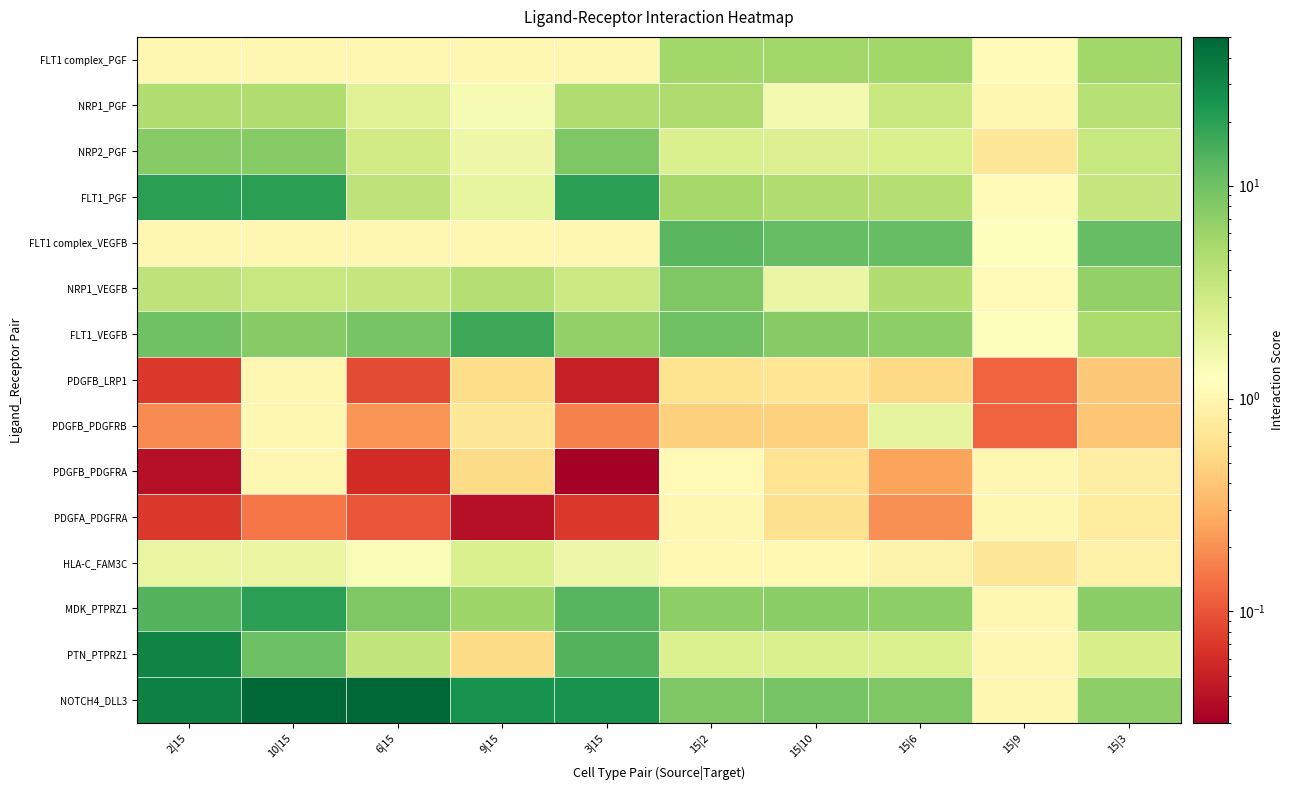

Reading right to left, list all the values displayed in this chart.

FLT1 complex_PGF: 15|3=5.6	15|9=1.1	15|6=5.6	15|10=5.6	15|2=5.6	3|15=1.0	9|15=1.0	6|15=1.0	10|15=1.0	2|15=1.0
NRP1_PGF: 15|3=4.2	15|9=1.0	15|6=3.2	15|10=1.5	15|2=4.8	3|15=4.5	9|15=1.4	6|15=2.2	10|15=4.5	2|15=4.5
NRP2_PGF: 15|3=3.3	15|9=0.7	15|6=2.6	15|10=2.4	15|2=2.5	3|15=8.3	9|15=1.7	6|15=2.9	10|15=7.7	2|15=7.7
FLT1_PGF: 15|3=3.4	15|9=1.1	15|6=4.3	15|10=4.5	15|2=5.3	3|15=20.0	9|15=1.9	6|15=3.7	10|15=20.0	2|15=20.0
FLT1 complex_VEGFB: 15|3=11.1	15|9=1.2	15|6=11.1	15|10=11.1	15|2=12.5	3|15=1.0	9|15=1.0	6|15=1.0	10|15=1.0	2|15=1.0
NRP1_VEGFB: 15|3=6.7	15|9=1.1	15|6=4.5	15|10=1.8	15|2=8.3	3|15=3.0	9|15=4.3	6|15=3.4	10|15=3.3	2|15=3.7
FLT1_VEGFB: 15|3=5.0	15|9=1.2	15|6=7.1	15|10=7.7	15|2=10.0	3|15=6.7	9|15=16.7	6|15=9.1	10|15=7.7	2|15=10.0
PDGFB_LRP1: 15|3=0.4	15|9=0.1	15|6=0.5	15|10=0.7	15|2=0.6	3|15=0.1	9|15=0.6	6|15=0.1	10|15=1.0	2|15=0.1
PDGFB_PDGFRB: 15|3=0.4	15|9=0.1	15|6=2.0	15|10=0.5	15|2=0.5	3|15=0.2	9|15=0.7	6|15=0.2	10|15=1.0	2|15=0.2
PDGFB_PDGFRA: 15|3=0.8	15|9=1.0	15|6=0.2	15|10=0.7	15|2=1.1	3|15=0.0	9|15=0.6	6|15=0.1	10|15=1.0	2|15=0.0
PDGFA_PDGFRA: 15|3=0.8	15|9=1.0	15|6=0.2	15|10=0.6	15|2=1.0	3|15=0.1	9|15=0.0	6|15=0.1	10|15=0.1	2|15=0.1
HLA-C_FAM3C: 15|3=0.9	15|9=0.7	15|6=0.9	15|10=1.0	15|2=1.0	3|15=1.7	9|15=2.5	6|15=1.4	10|15=1.9	2|15=1.9
MDK_PTPRZ1: 15|3=7.4	15|9=1.0	15|6=7.2	15|10=7.2	15|2=7.1	3|15=13.0	9|15=5.8	6|15=8.4	10|15=20.1	2|15=13.5
PTN_PTPRZ1: 15|3=2.7	15|9=1.0	15|6=2.5	15|10=2.5	15|2=2.4	3|15=13.5	9|15=0.6	6|15=3.7	10|15=10.4	2|15=31.5
NOTCH4_DLL3: 15|3=7.1	15|9=1.0	15|6=8.3	15|10=9.1	15|2=8.3	3|15=25.0	9|15=25.0	6|15=50.0	10|15=50.0	2|15=33.3